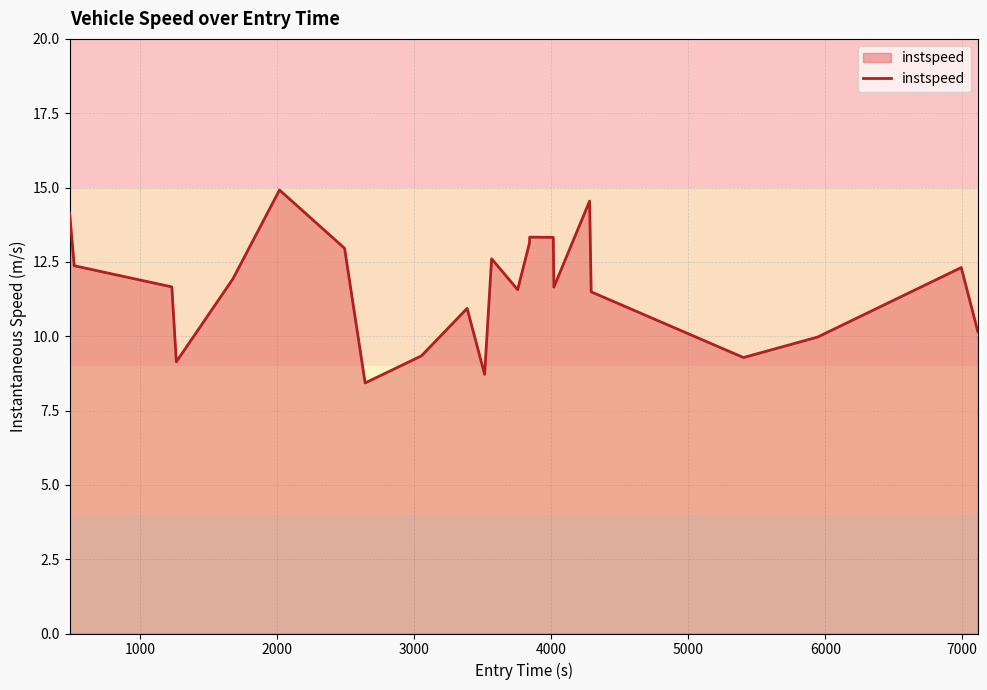

What is the average value?

11.6